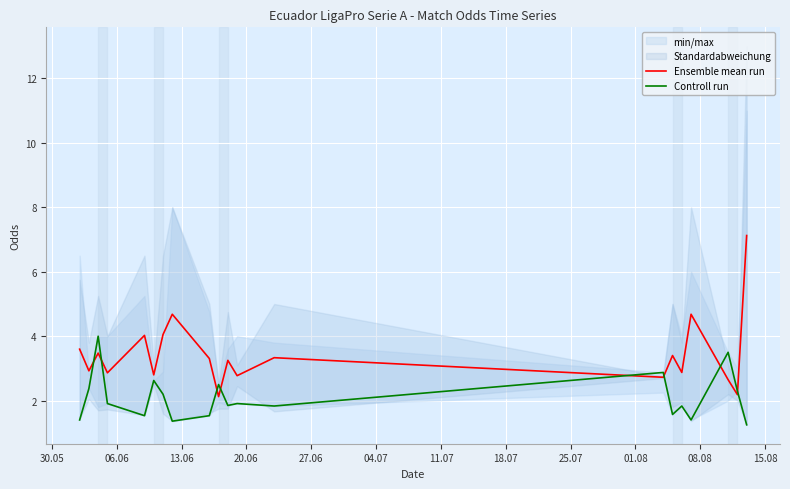

Which series has the largest total across all categories?

Ensemble mean run